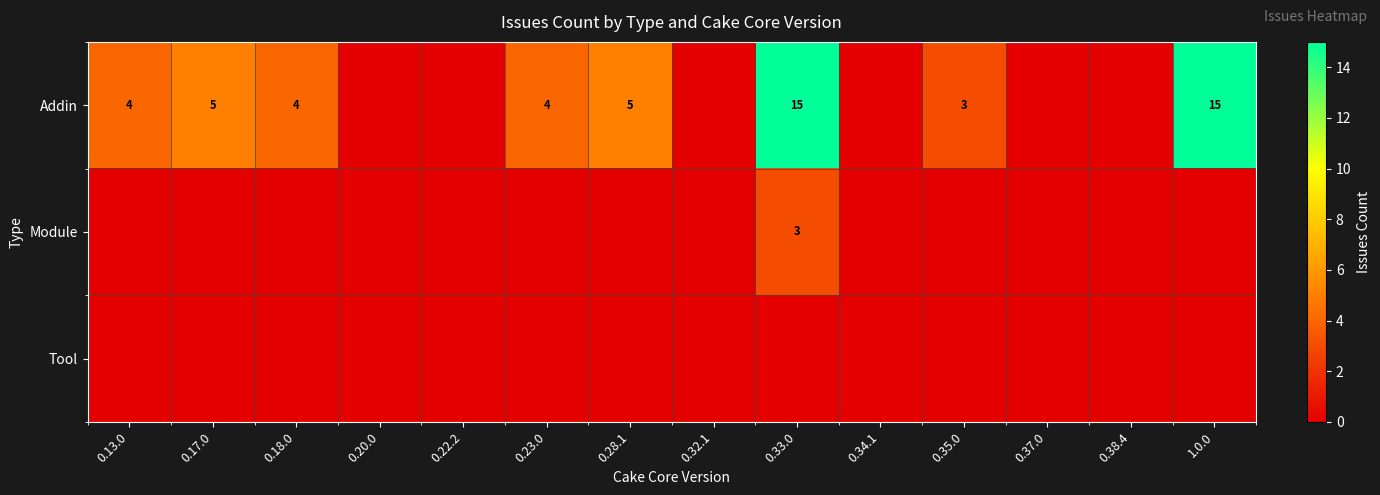

True or false: Addin has a value of 5 at 0.17.0.

True